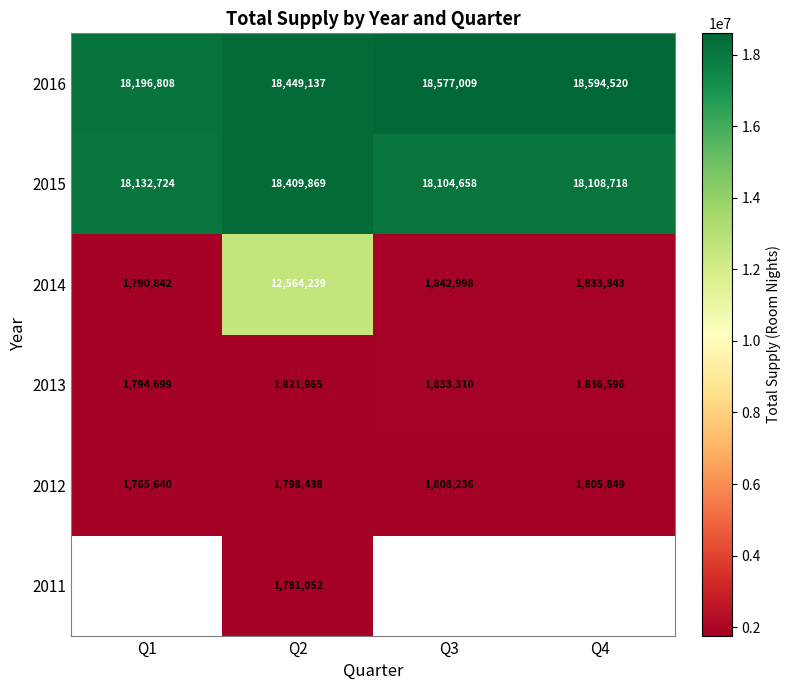

What is the difference between the 2015 values at Q4 and Q3?

4060